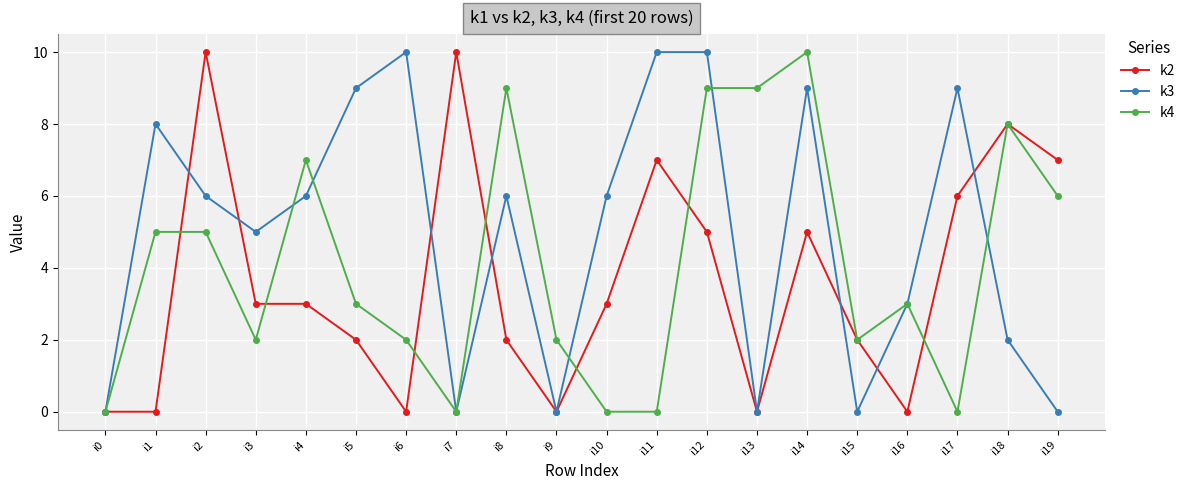

Which series ends up on top after the final intersection of k4 and k3?

k4